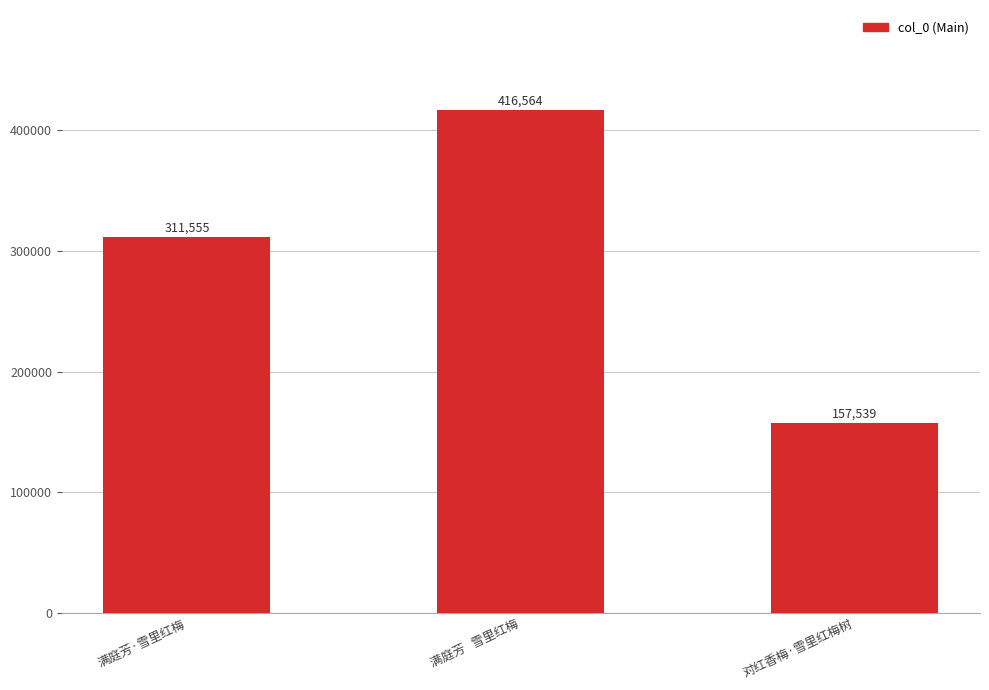

Reading left to right, extract all data points from this chart.

满庭芳·雪里红梅=311555	满庭芳   雪里红梅=416564	对红香梅·雪里红梅树=157539